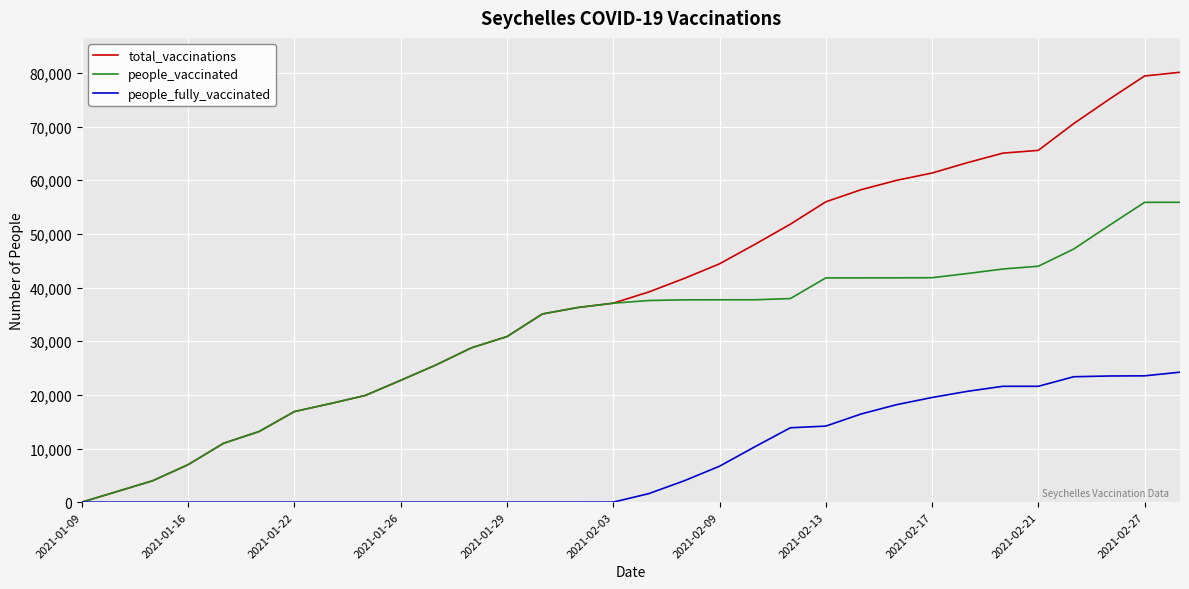

Which series has the largest total across all categories?

total_vaccinations